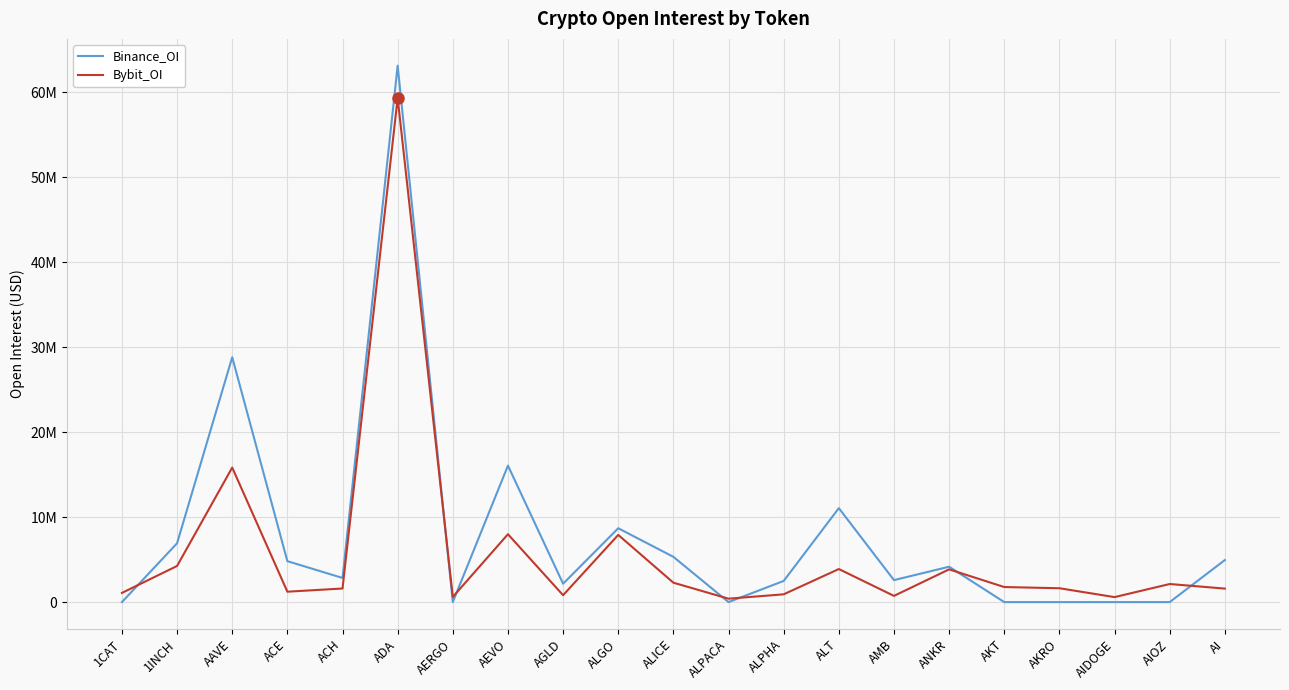

Does the chart have visible grid lines?

Yes